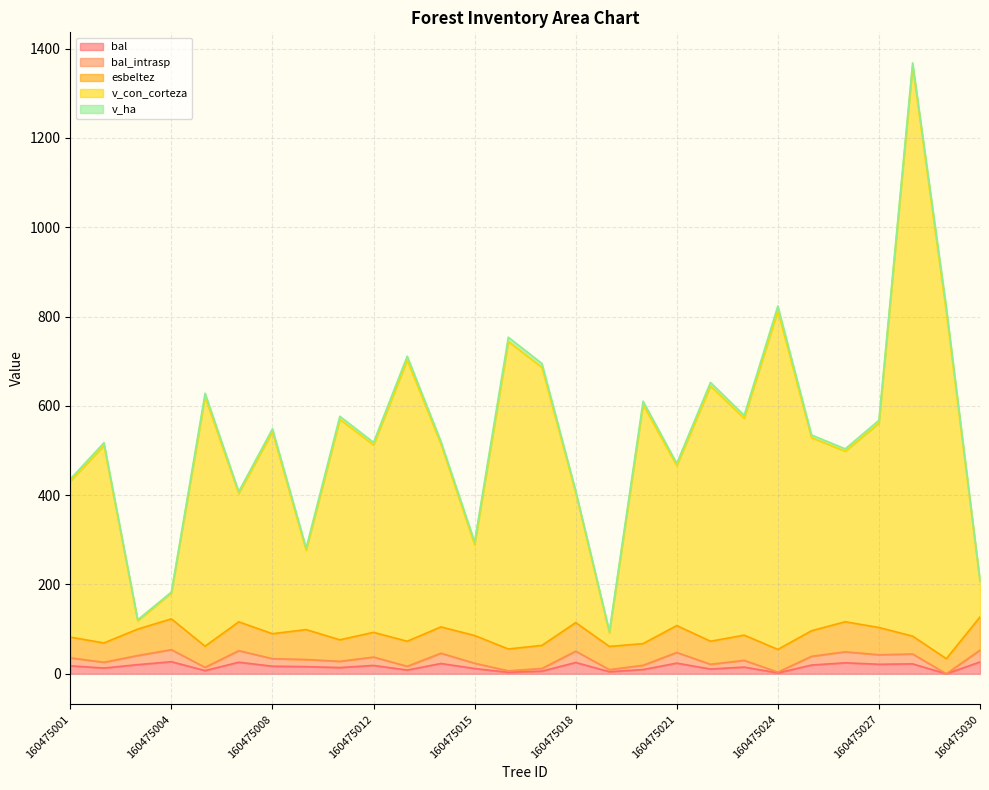

Rank the categories by bal_intrasp value from lowest to highest.

160475029, 160475024, 160475016, 160475019, 160475017, 160475005, 160475013, 160475020, 160475022, 160475015, 160475002, 160475011, 160475023, 160475009, 160475008, 160475001, 160475012, 160475025, 160475003, 160475027, 160475028, 160475014, 160475021, 160475026, 160475018, 160475007, 160475030, 160475004